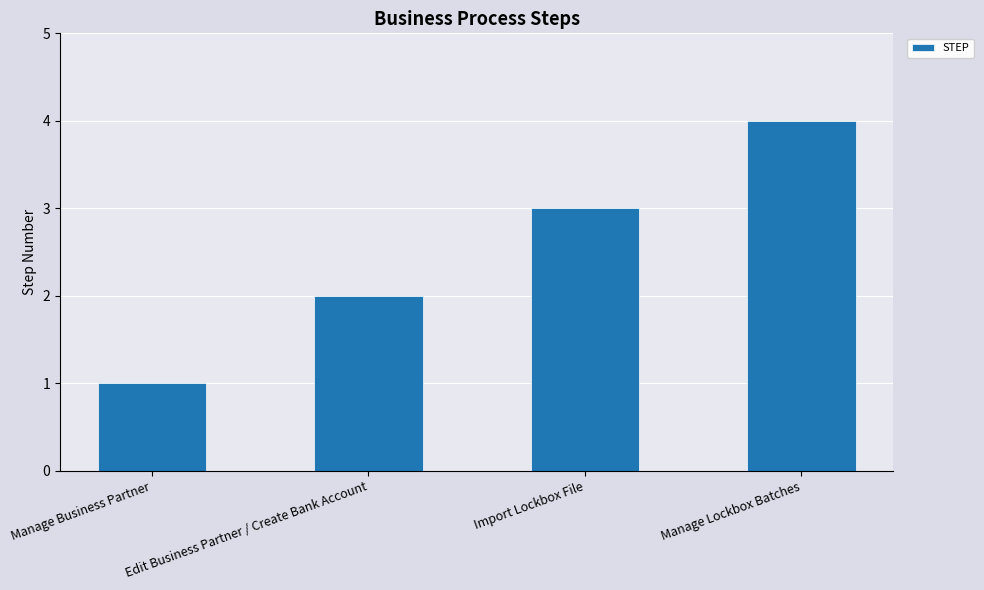

Which category has the lowest value across all series?

Manage Business Partner